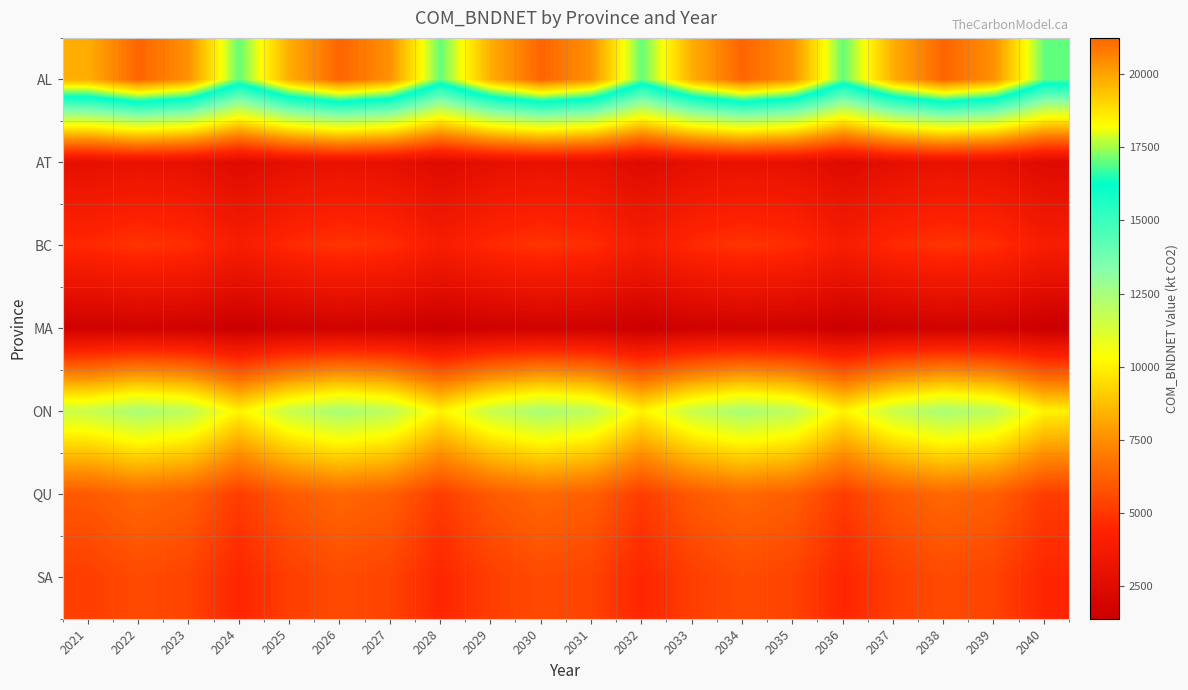

What is the greatest value displayed?

21243.9